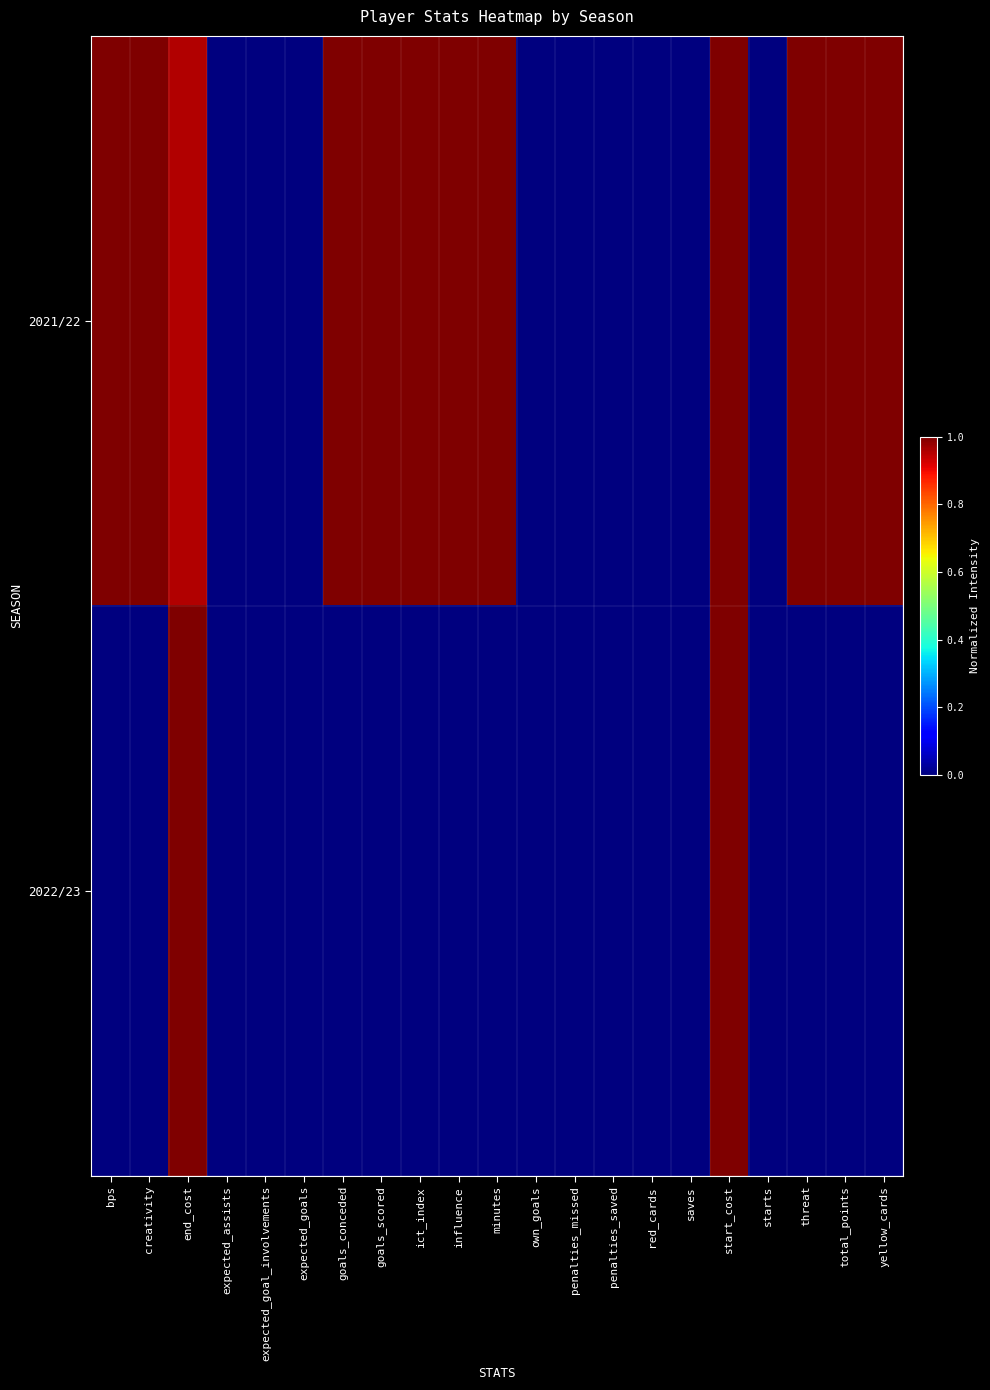

Reading left to right, what are all the values shown in this chart?

2021/22: bps=1.0	creativity=1.0	end_cost=1.0	expected_assists=0.0	expected_goal_involvements=0.0	expected_goals=0.0	goals_conceded=1.0	goals_scored=1.0	ict_index=1.0	influence=1.0	minutes=1.0	own_goals=0.0	penalties_missed=0.0	penalties_saved=0.0	red_cards=0.0	saves=0.0	start_cost=1.0	starts=0.0	threat=1.0	total_points=1.0	yellow_cards=1.0
2022/23: bps=0.0	creativity=0.0	end_cost=1.0	expected_assists=0.0	expected_goal_involvements=0.0	expected_goals=0.0	goals_conceded=0.0	goals_scored=0.0	ict_index=0.0	influence=0.0	minutes=0.0	own_goals=0.0	penalties_missed=0.0	penalties_saved=0.0	red_cards=0.0	saves=0.0	start_cost=1.0	starts=0.0	threat=0.0	total_points=0.0	yellow_cards=0.0